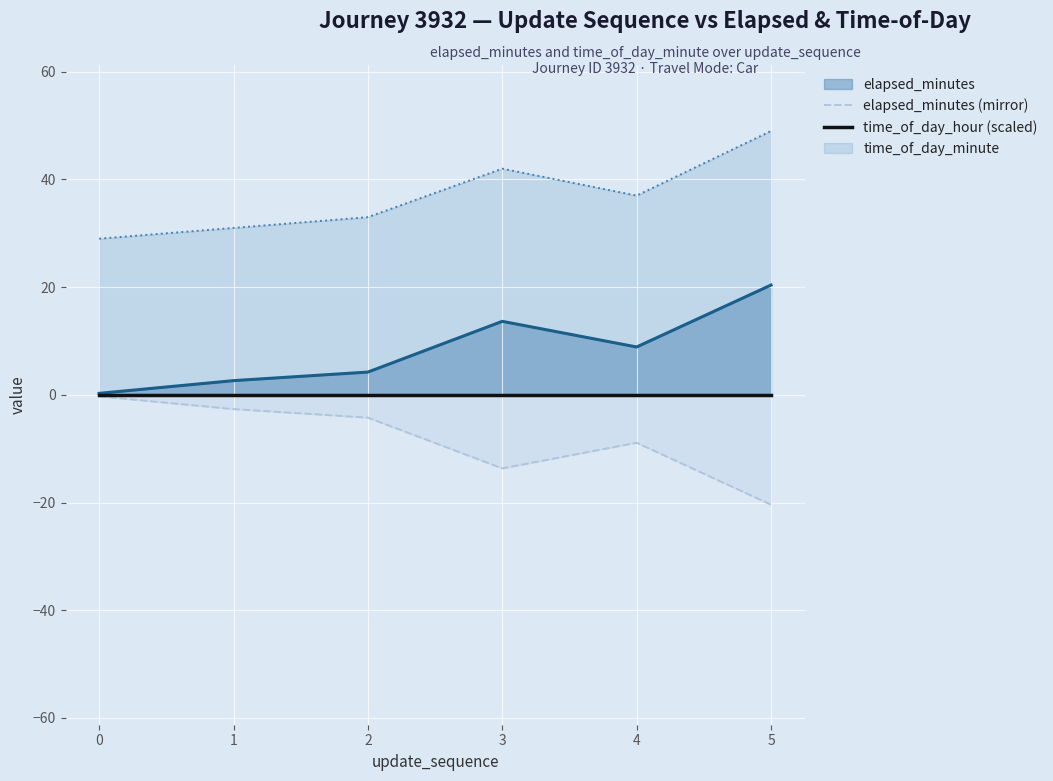

What is the lowest value of the time_of_day_minute series?

29.0